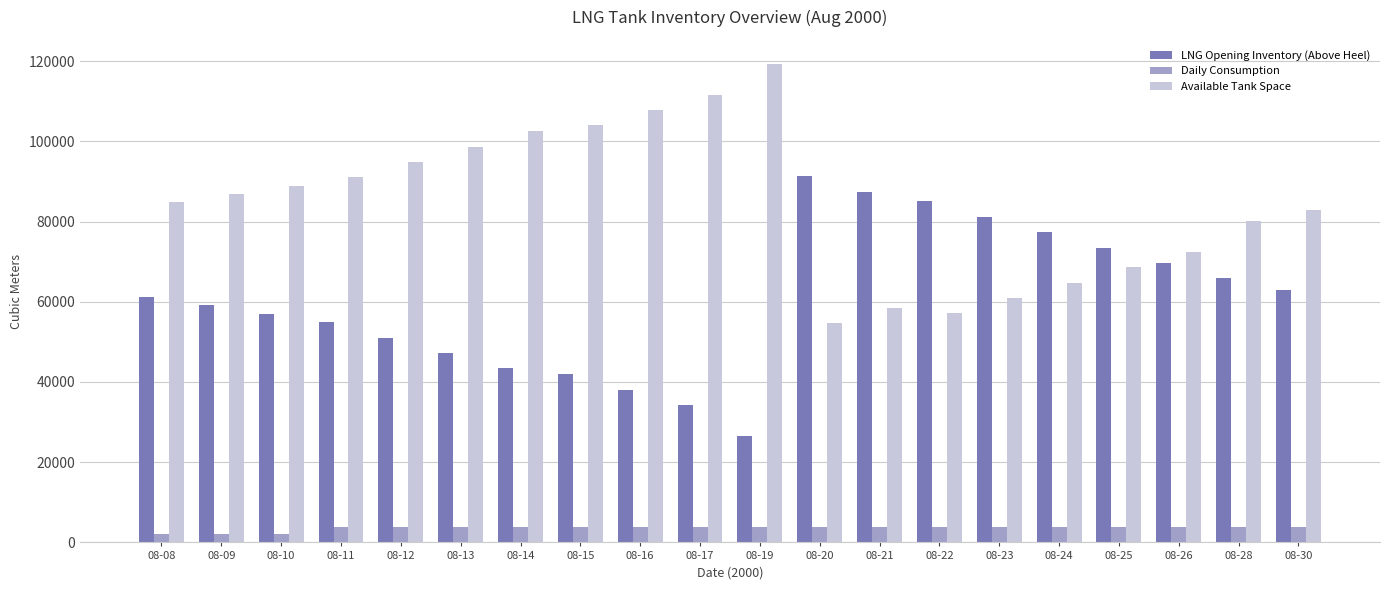

Is the value of Available Tank Space at 08-20 greater than the value of LNG Opening Inventory (Above Heel) at 08-30?

No